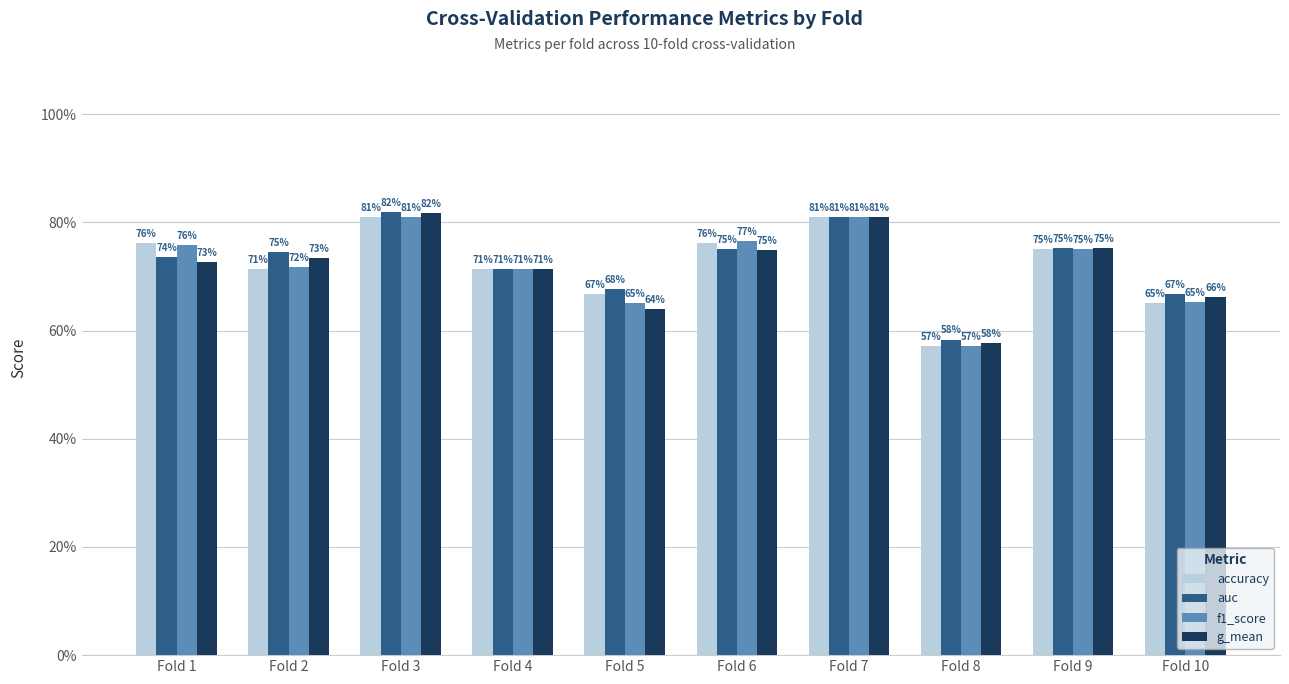

Which series has the largest total across all categories?

auc